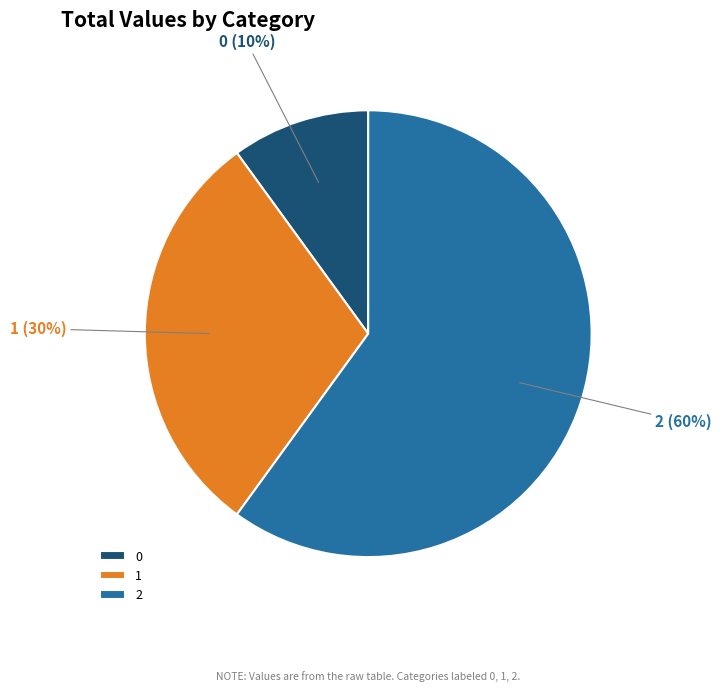

To the nearest percent, what is the combined percentage of 2 and 1?

90%